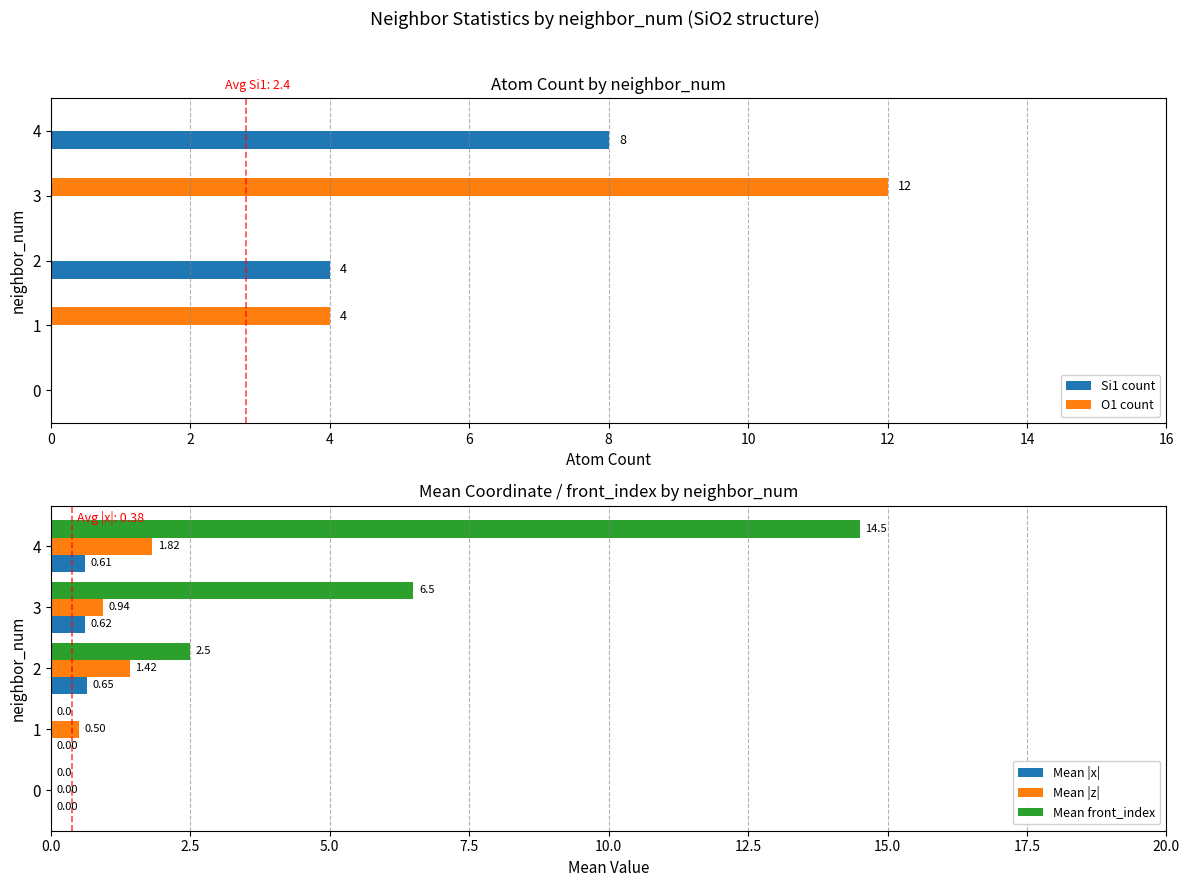

How many distinct data groups are displayed?

5